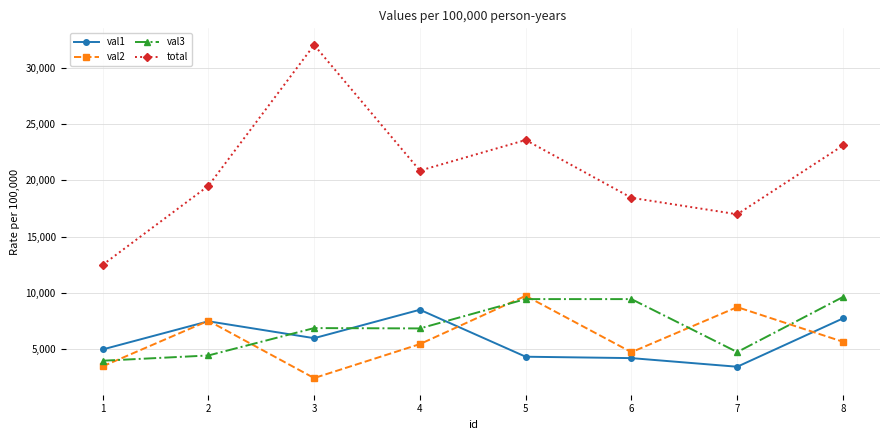

Read the val2 value at 7, to the nearest 50.

8750